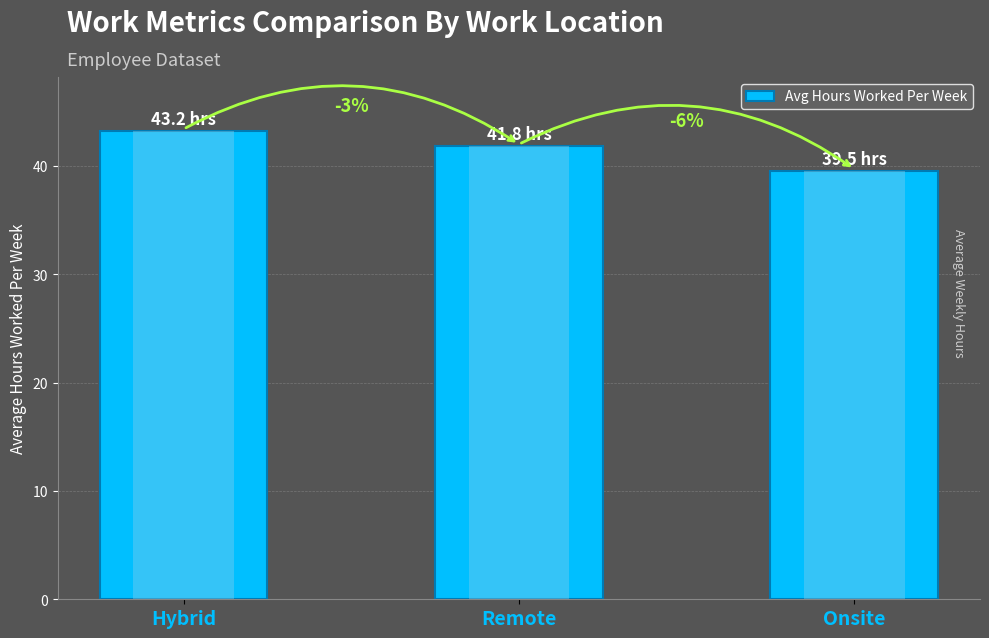

Does the chart contain stacked bars?

No